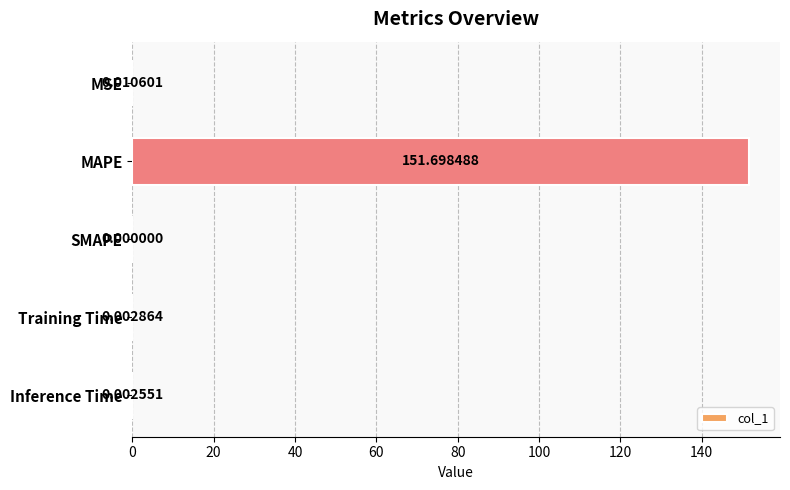

Between SMAPE and Inference Time, which is larger?

Inference Time